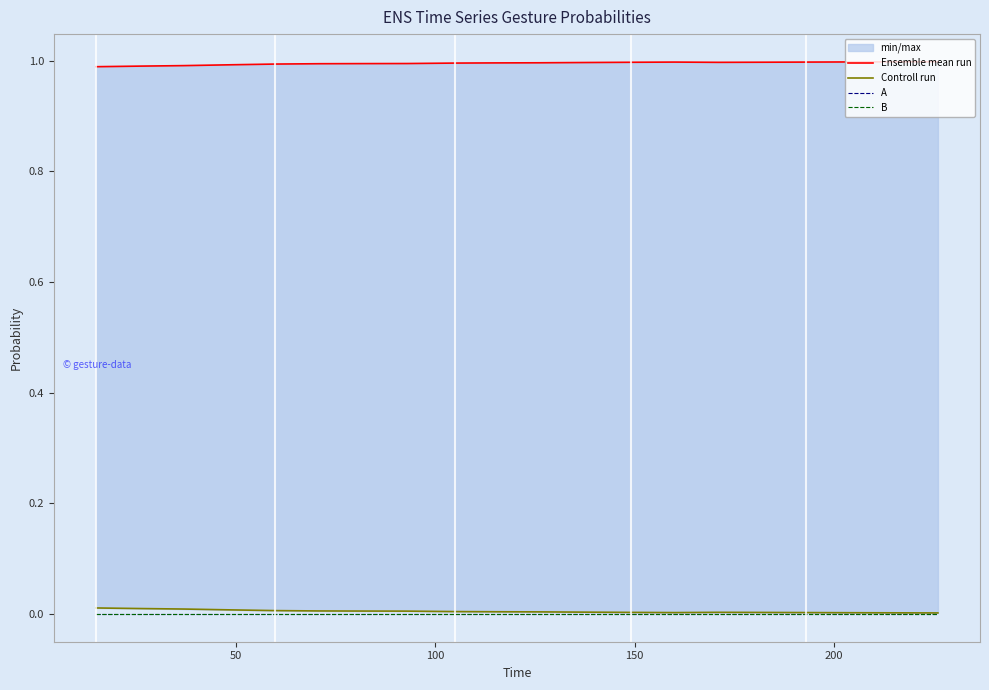

What is the lowest value of the Ensemble mean run series?

1.0